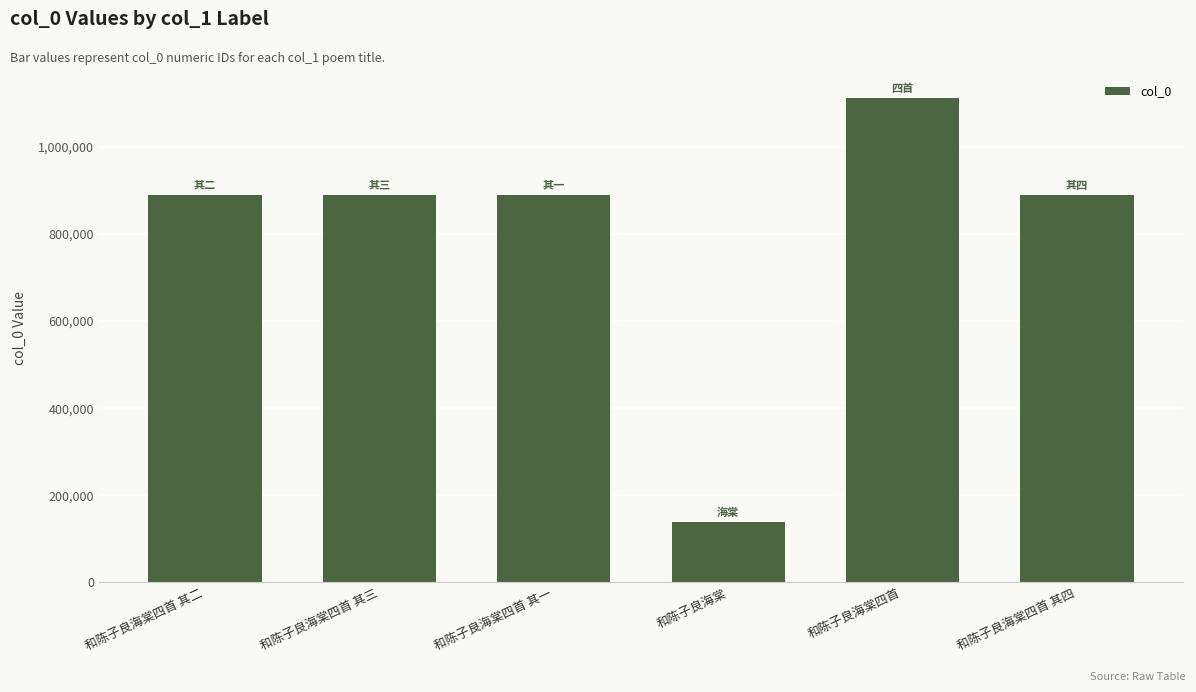

True or false: the data shows 386765 at 和陈子良海棠四首 其四.

False